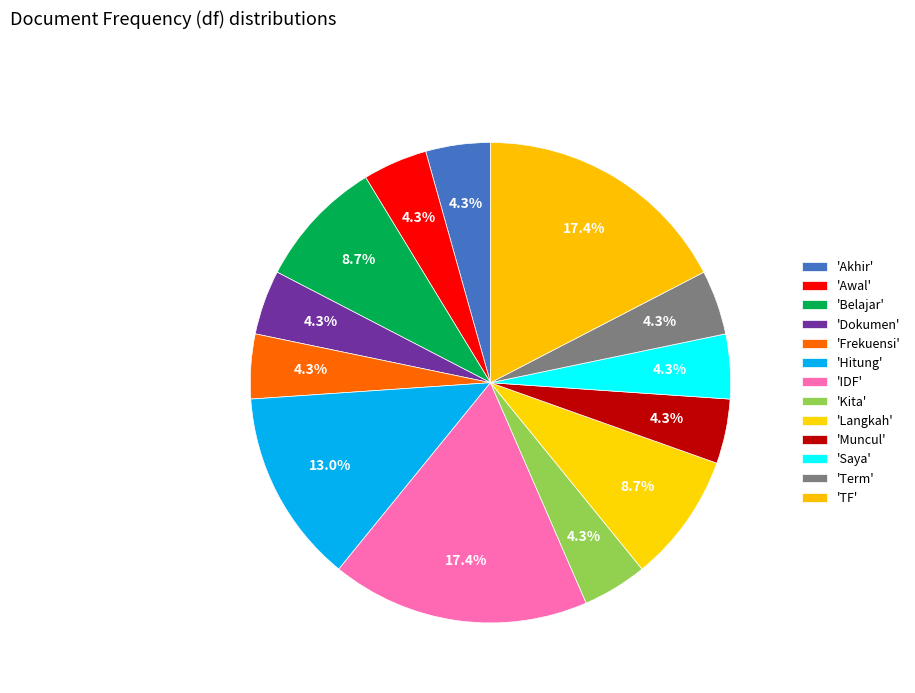

Count the number of slices in the pie.

13